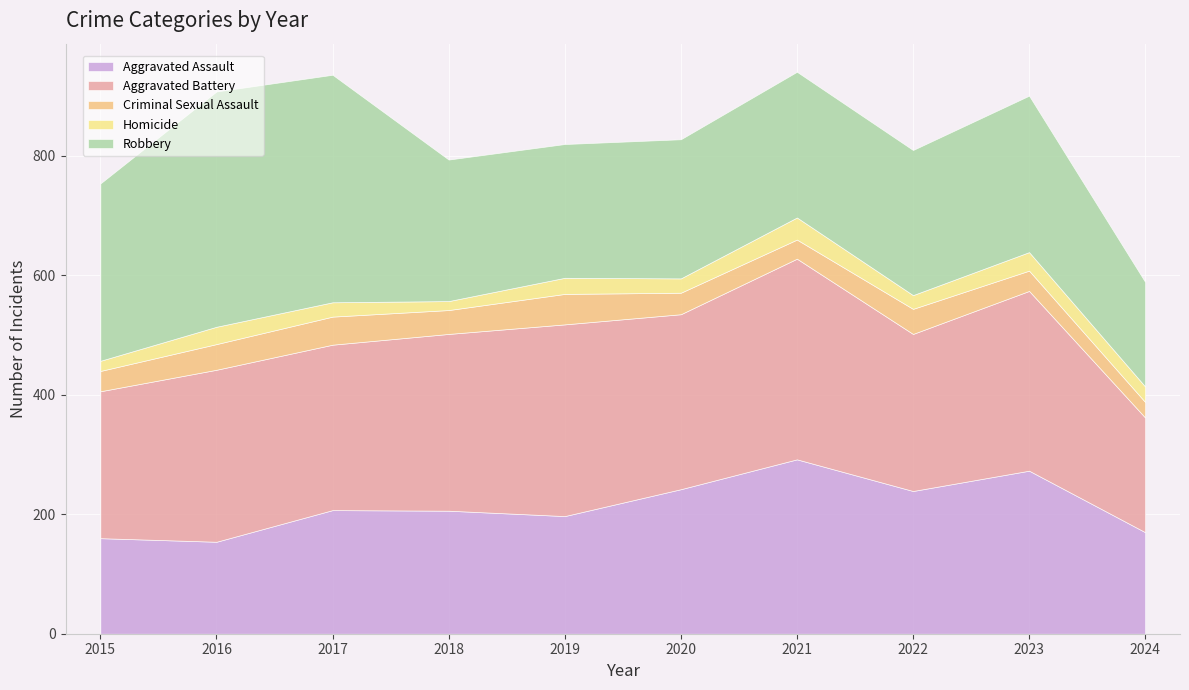

Reading left to right, list all the values displayed in this chart.

Aggravated Assault: 2015=160	2016=154	2017=207	2018=206	2019=197	2020=242	2021=292	2022=239	2023=273	2024=170
Aggravated Battery: 2015=246	2016=288	2017=277	2018=296	2019=321	2020=293	2021=336	2022=263	2023=301	2024=192
Criminal Sexual Assault: 2015=34	2016=43	2017=47	2018=40	2019=51	2020=36	2021=32	2022=42	2023=34	2024=26
Homicide: 2015=17	2016=29	2017=24	2018=15	2019=27	2020=24	2021=37	2022=23	2023=31	2024=26
Robbery: 2015=297	2016=394	2017=381	2018=237	2019=224	2020=233	2021=244	2022=243	2023=262	2024=175